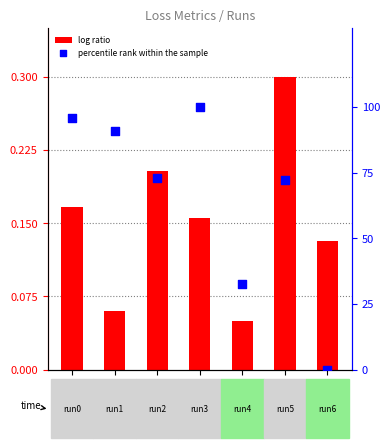

Is the value of percentile rank within the sample at run1 greater than the value of log ratio at run4?

Yes